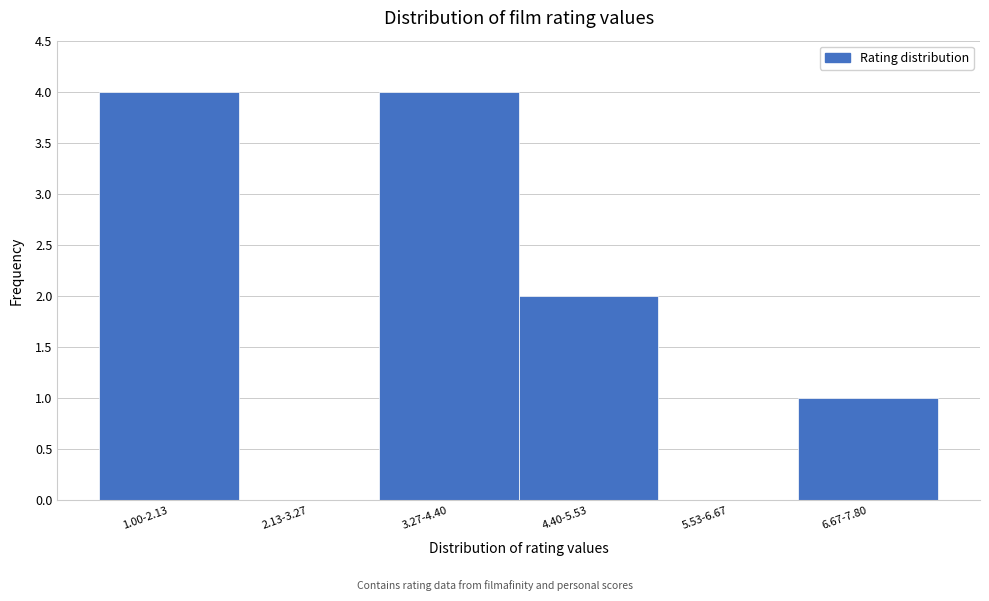

Reading left to right, list all the values displayed in this chart.

1.00-2.13=4	2.13-3.27=0	3.27-4.40=4	4.40-5.53=2	5.53-6.67=0	6.67-7.80=1